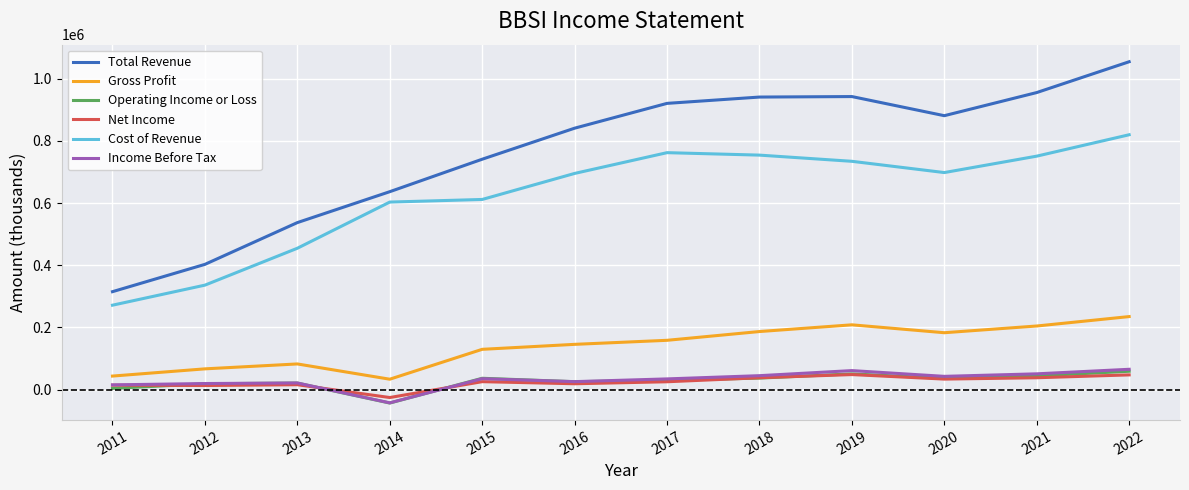

What are all the series names shown in the legend?

Total Revenue, Gross Profit, Operating Income or Loss, Net Income, Cost of Revenue, Income Before Tax